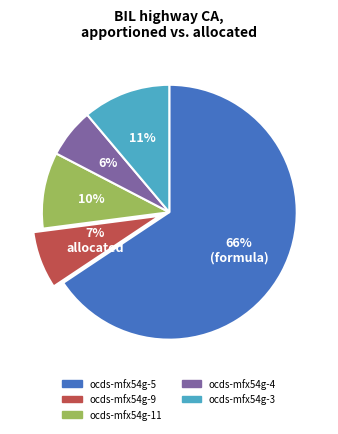

Do ocds-mfx54g-11 and ocds-mfx54g-9 together represent more than half of the pie?

No